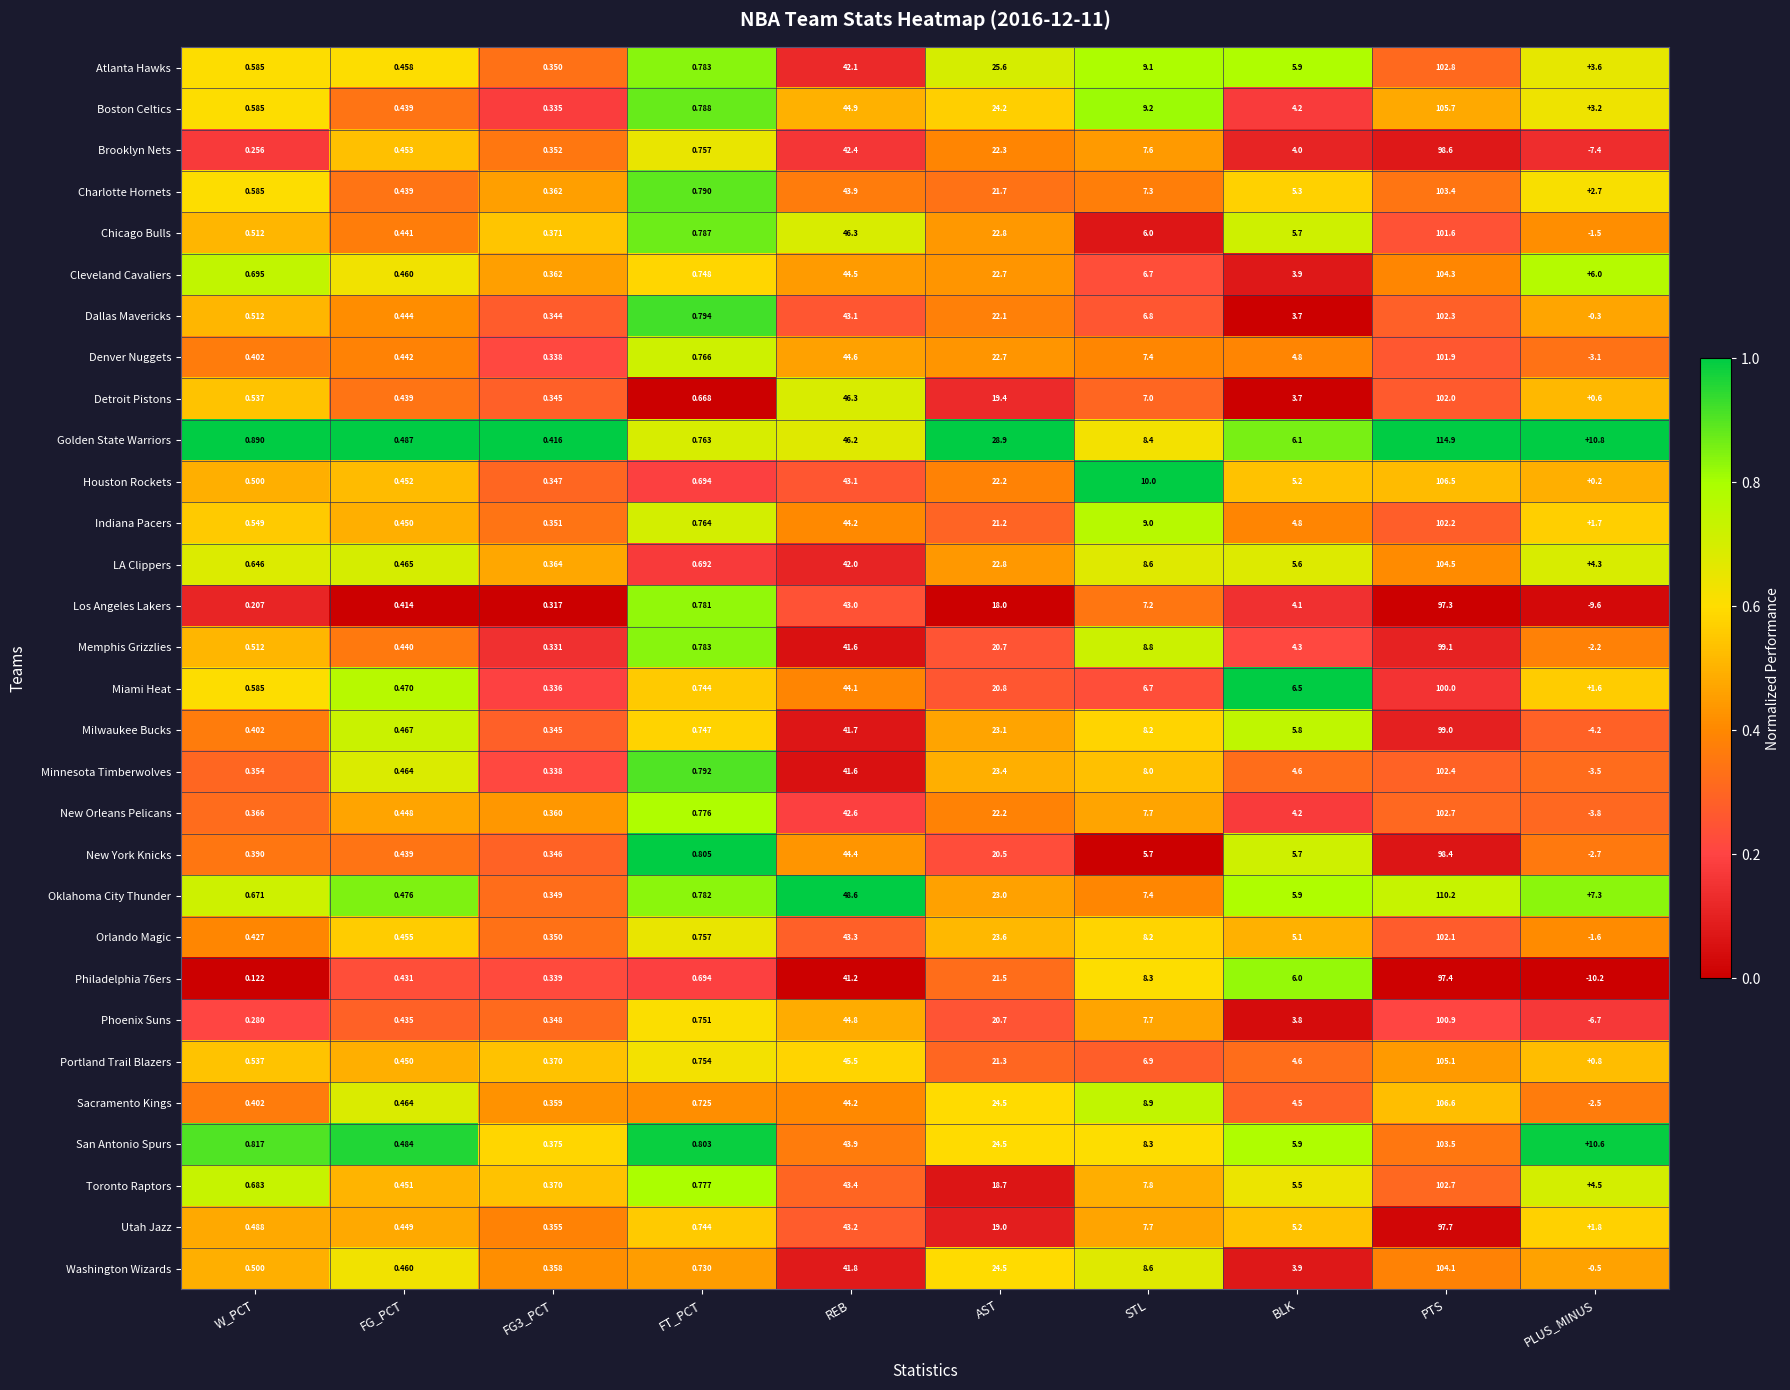

Which series changed the most between FT_PCT and REB?

Oklahoma City Thunder